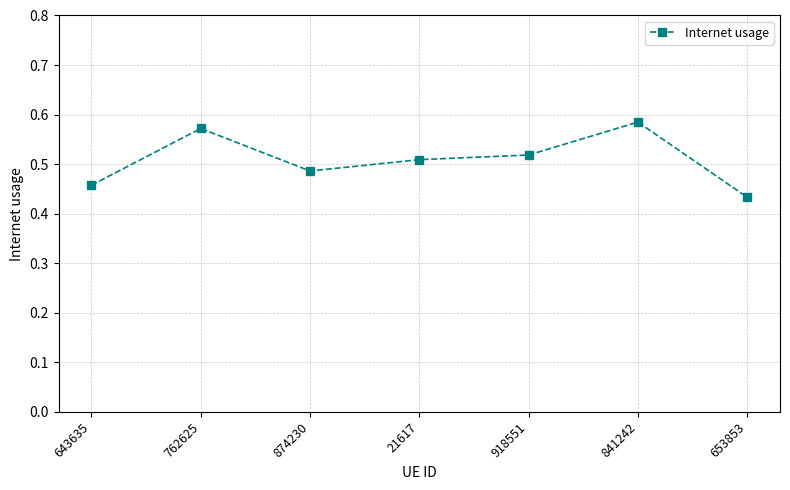

Which category has the lowest value across all series?

653853